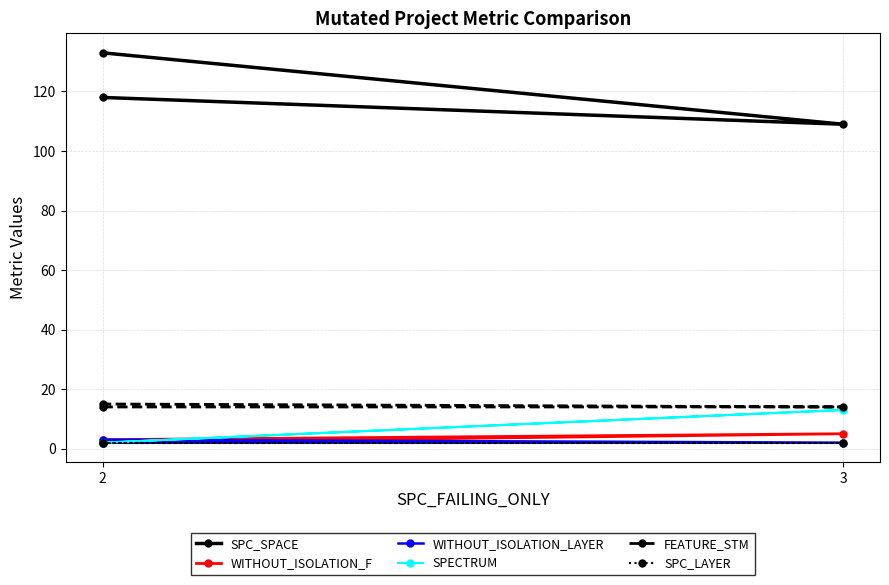

What is the approximate value of FEATURE_STM at 3?

14